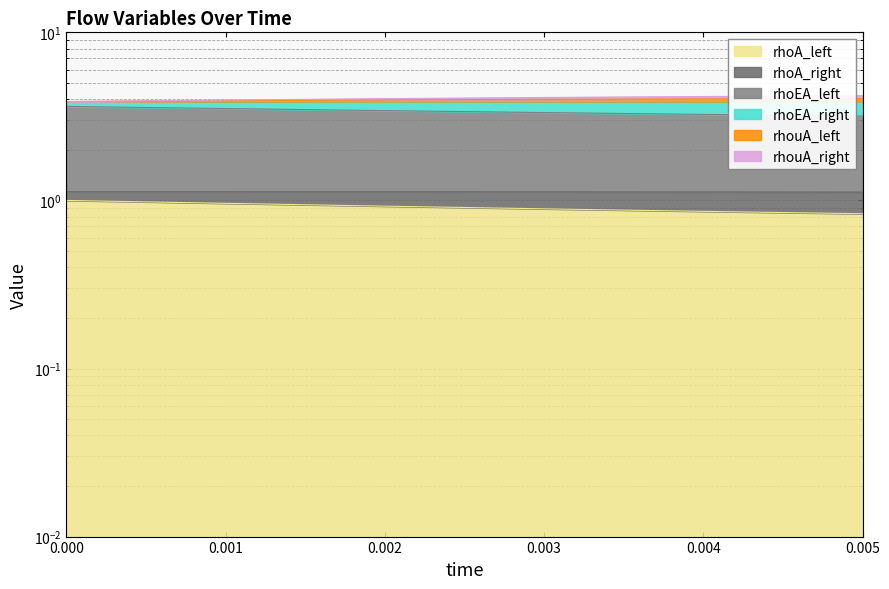

True or false: rhoA_right and rhoA_left intersect in this chart.

False